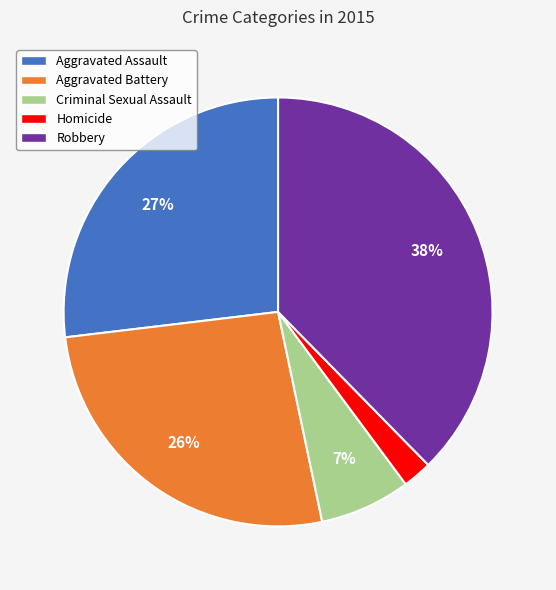

True or false: Criminal Sexual Assault accounts for 1% of the total.

False